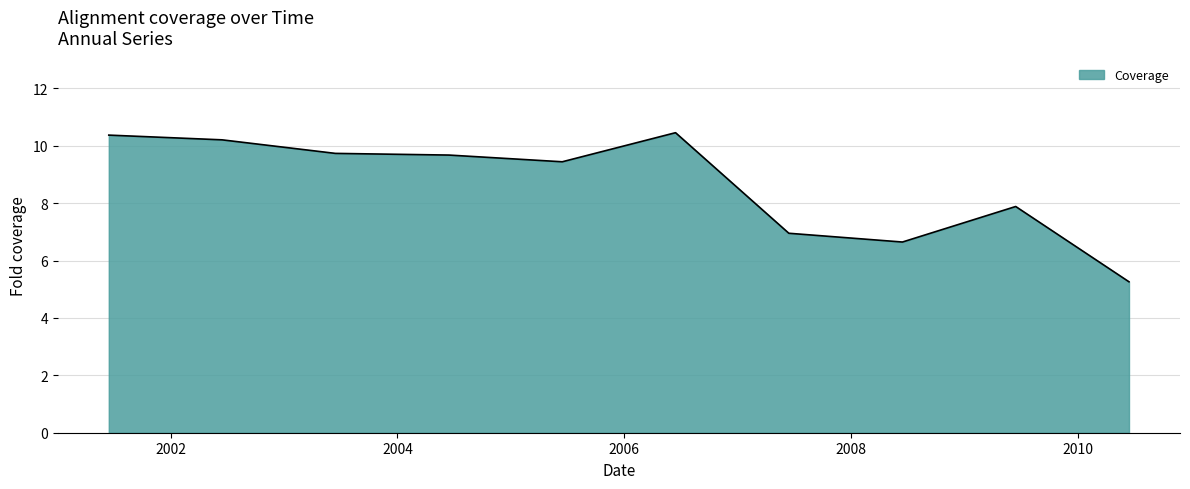

What is the greatest value displayed?

10.5